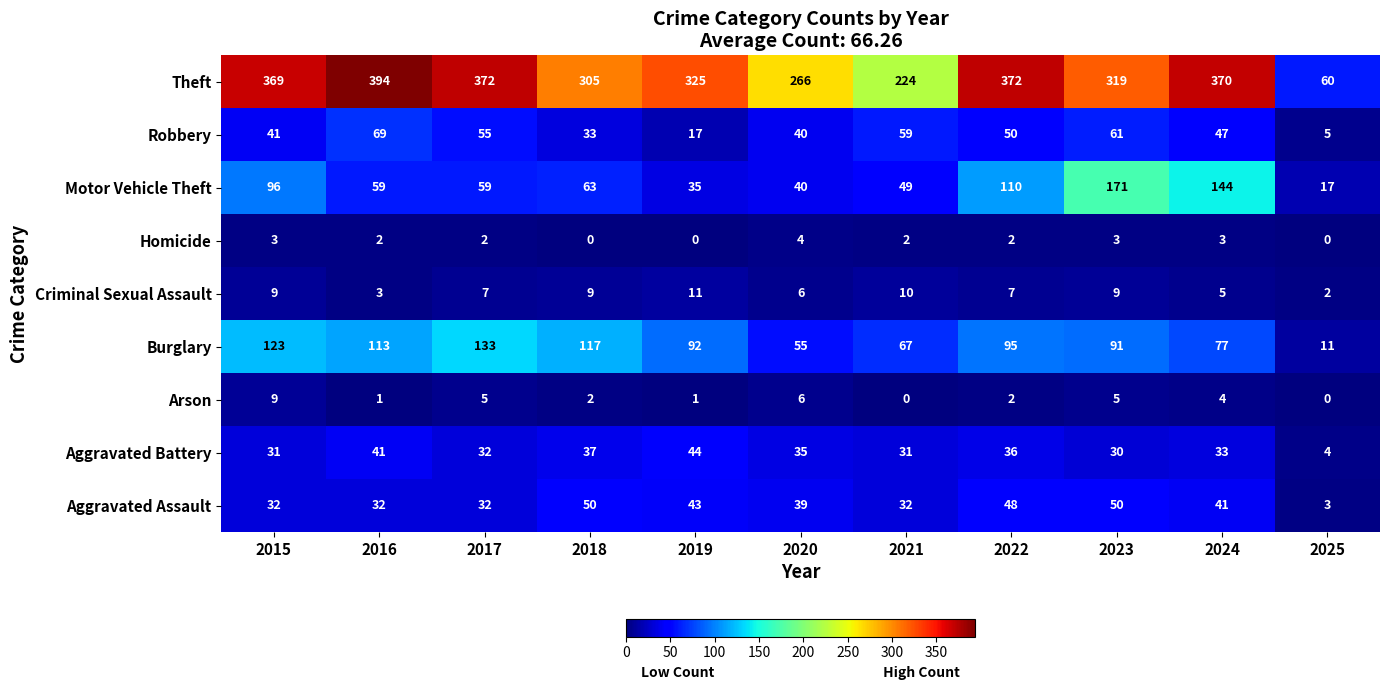

What is the sum of the Robbery values at 2016 and 2024?

116